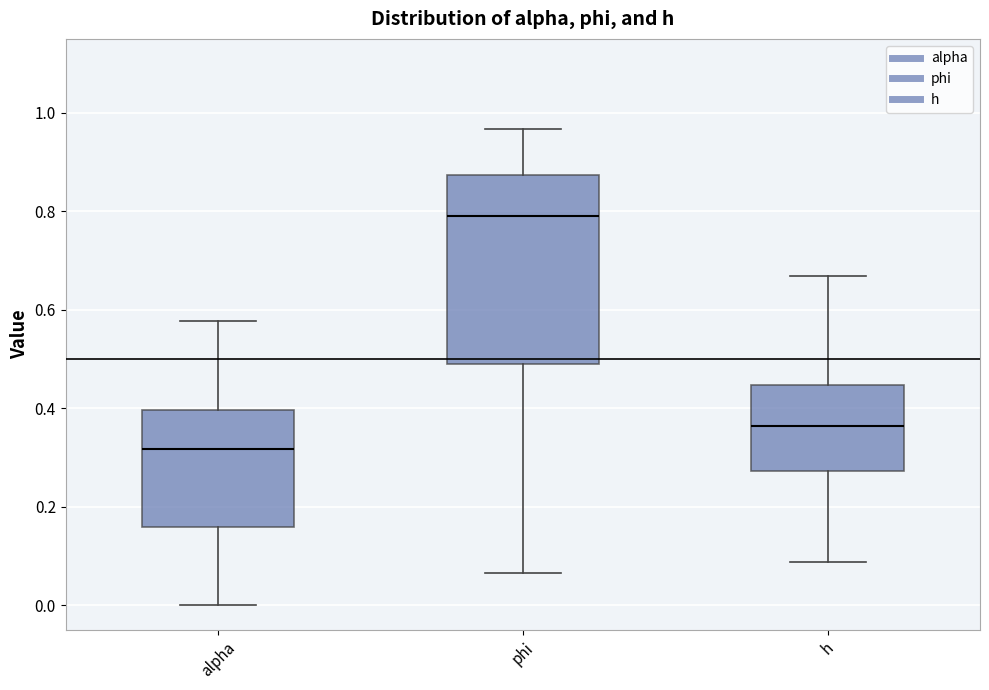

Reading left to right, read every box against the y-axis: the position of its median line, the range the box covers, and the ends of its whiskers. The values are not printed on the chart, so give them approximately, as read against the axis.

alpha: median 0.32, box 0.16 to 0.40, whiskers 0.00 to 0.58
phi: median 0.78, box 0.48 to 0.88, whiskers 0.06 to 0.96
h: median 0.36, box 0.28 to 0.44, whiskers 0.08 to 0.66